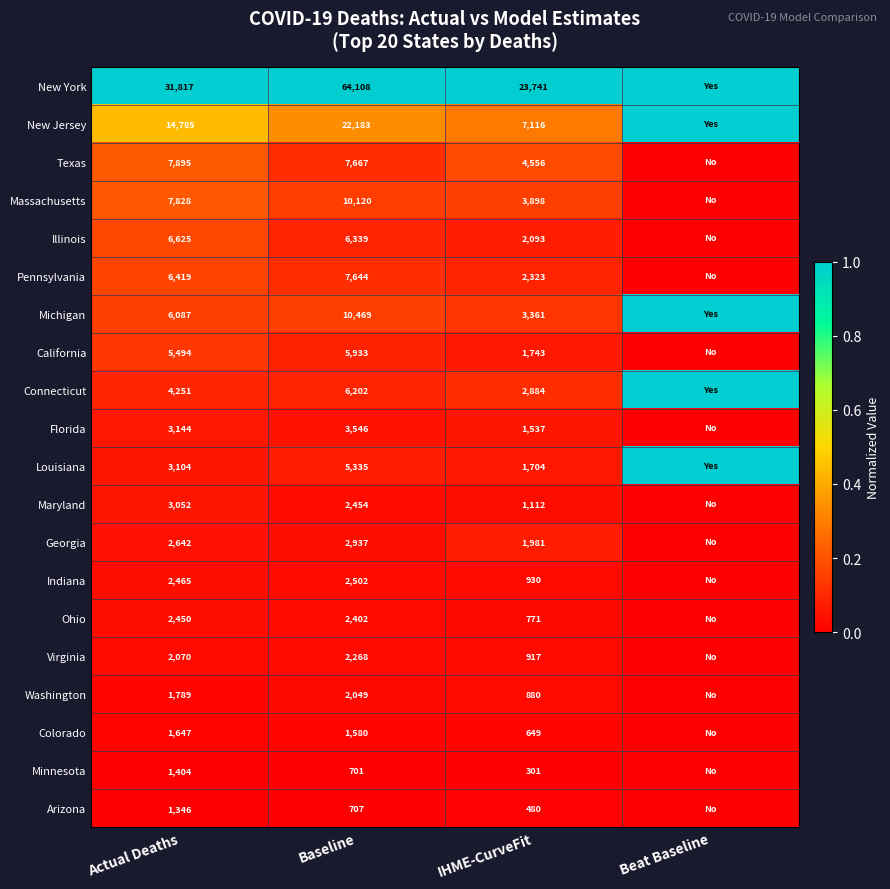

True or false: Virginia has a value of 0.0 at Baseline.

False